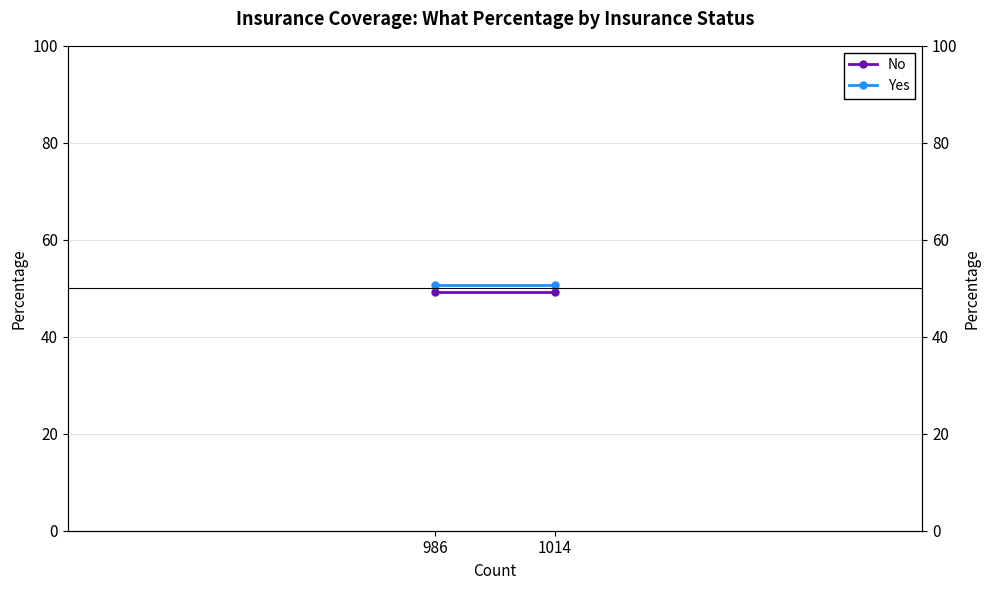

The value of No at 1014 is 49.3. True or false?

True